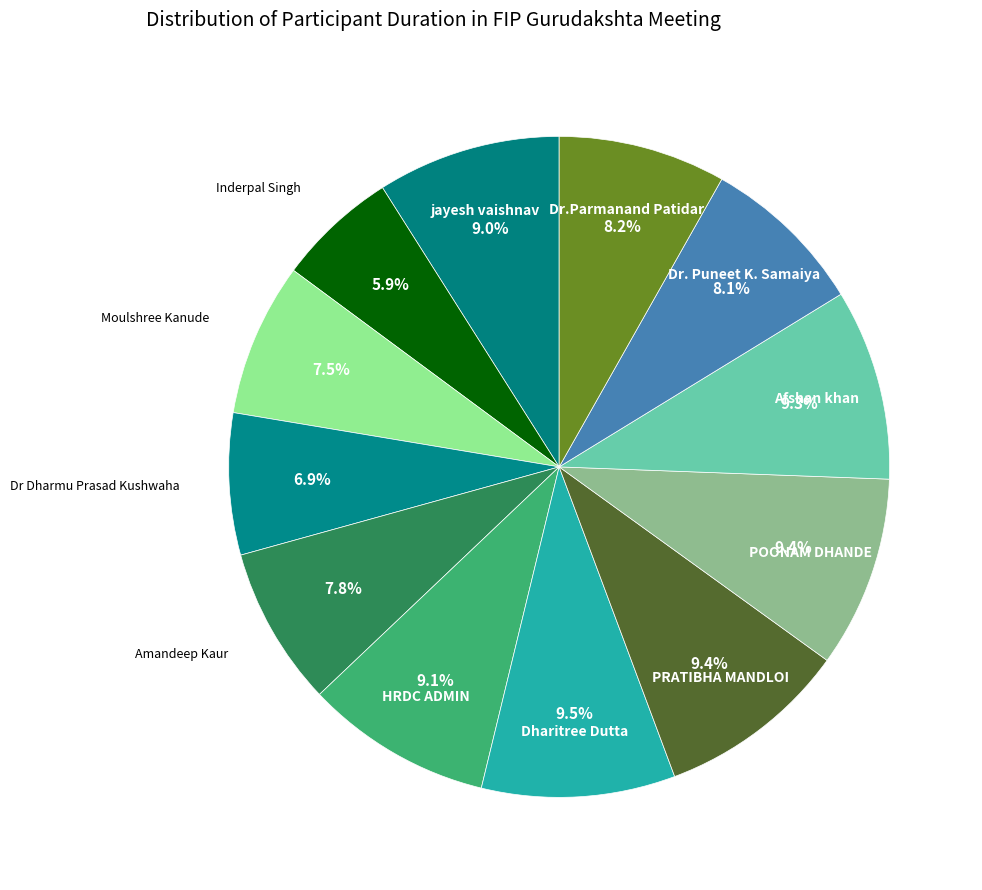

True or false: PRATIBHA MANDLOI accounts for 24% of the total.

False